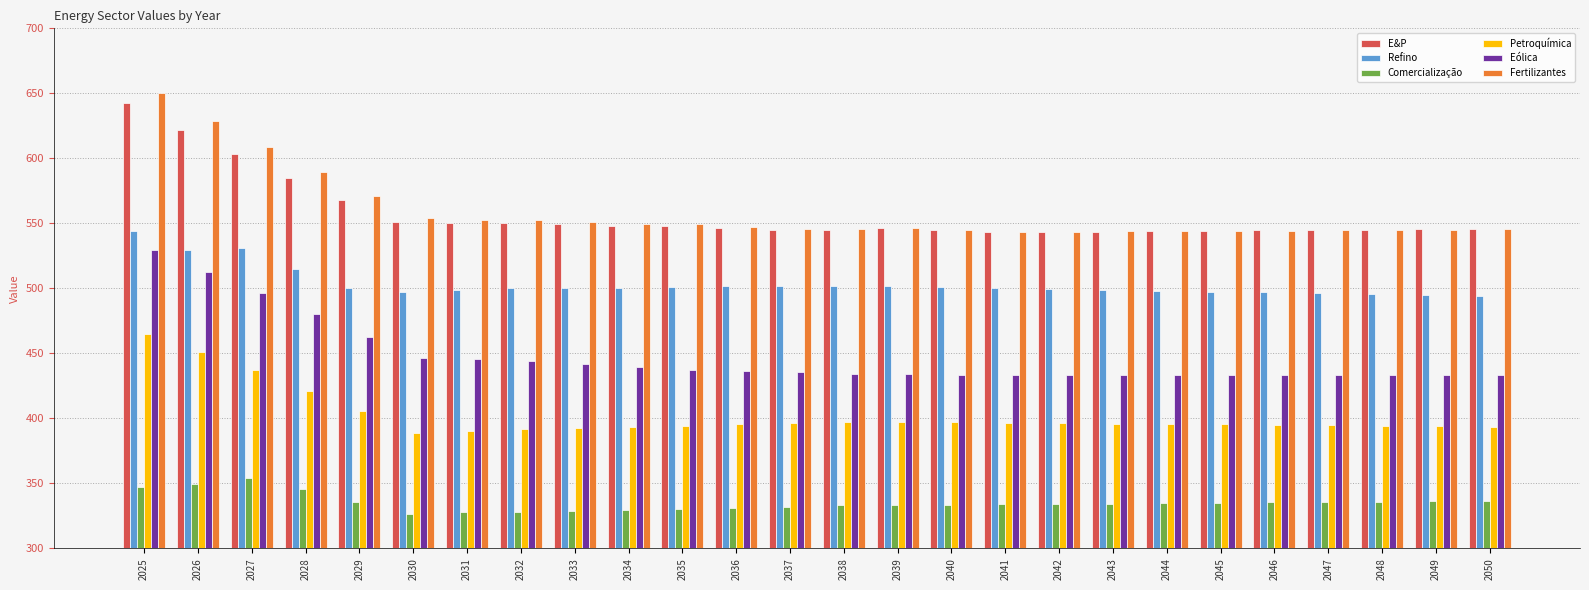

The Refino series shows 499.0 at 2031. True or false?

True